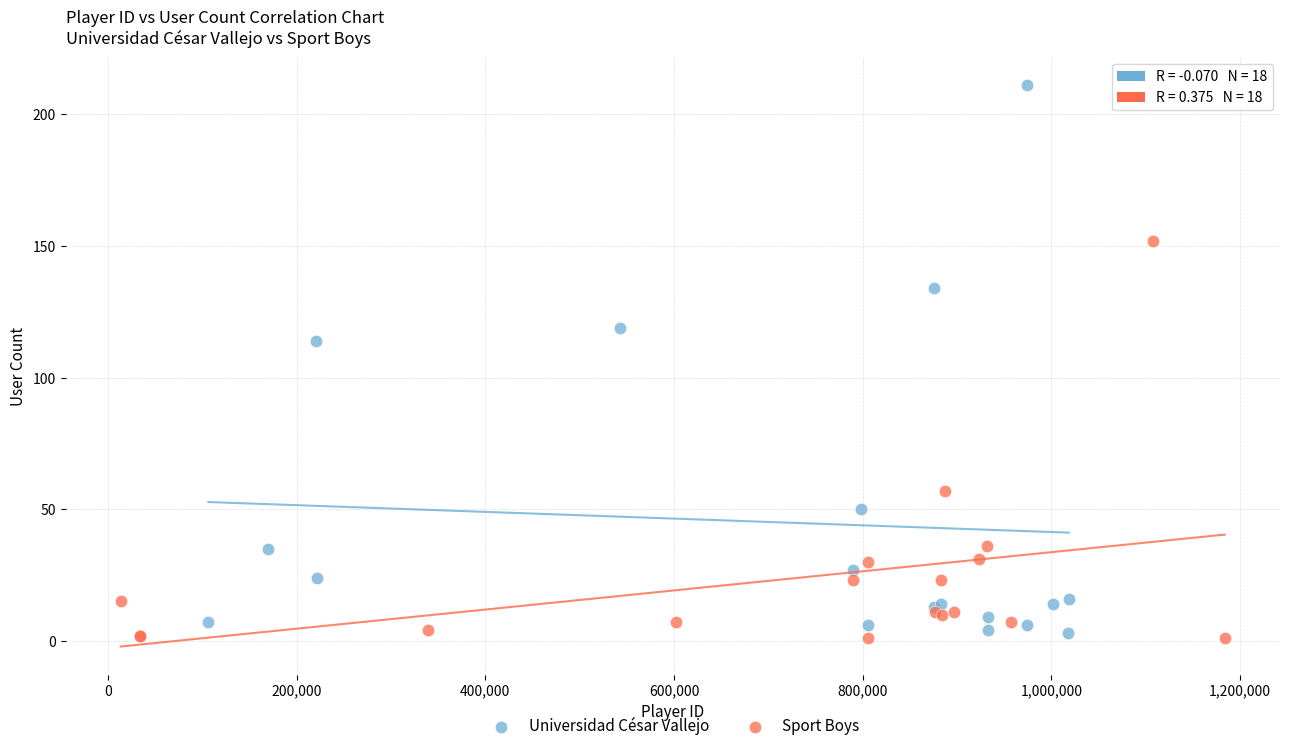

Which series reaches the maximum Y coordinate?

Universidad César Vallejo